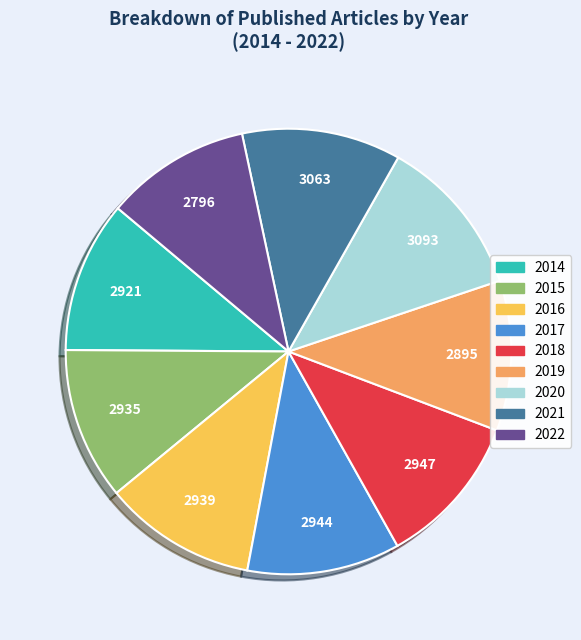

Does 2018 represent more than half of the total?

No